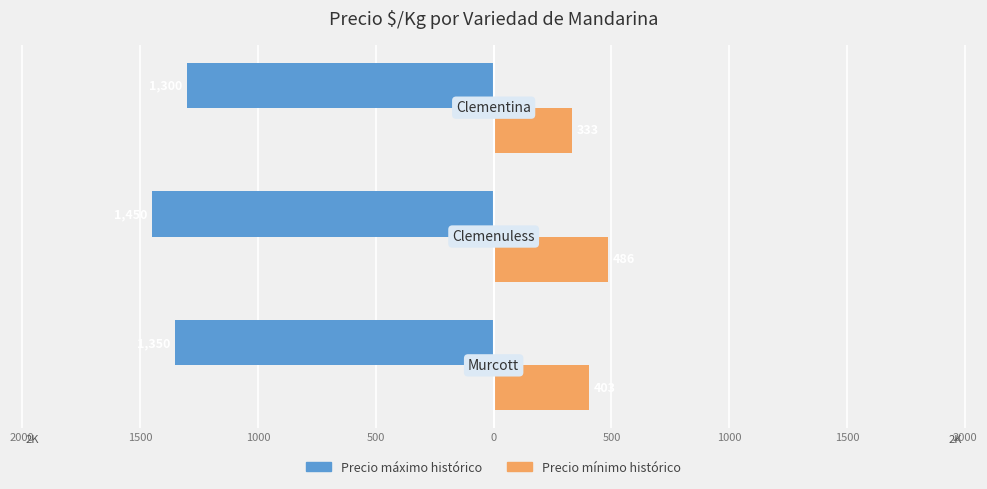

What are all the series names shown in the legend?

Precio máximo histórico, Precio mínimo histórico